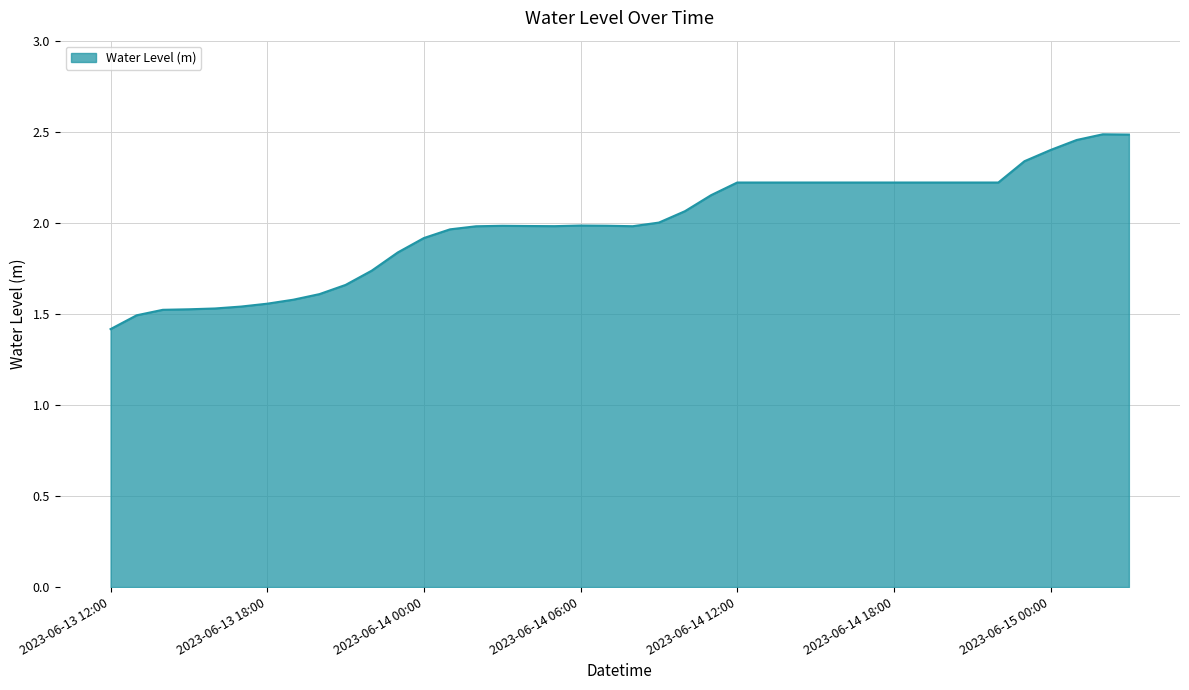

What is the minimum value shown in the chart?

1.4